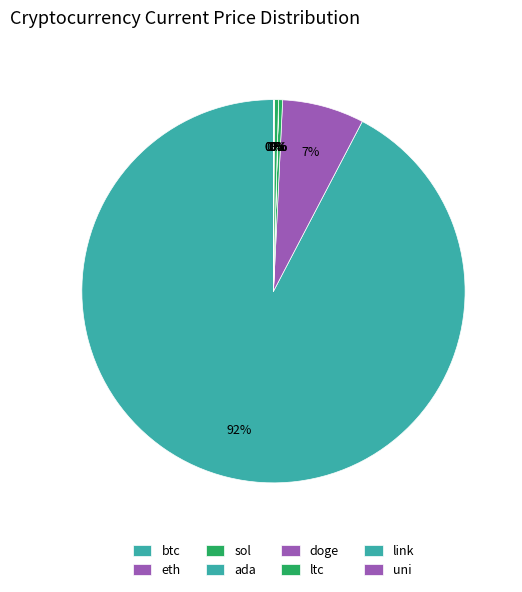

What is the largest slice in the pie chart?

btc